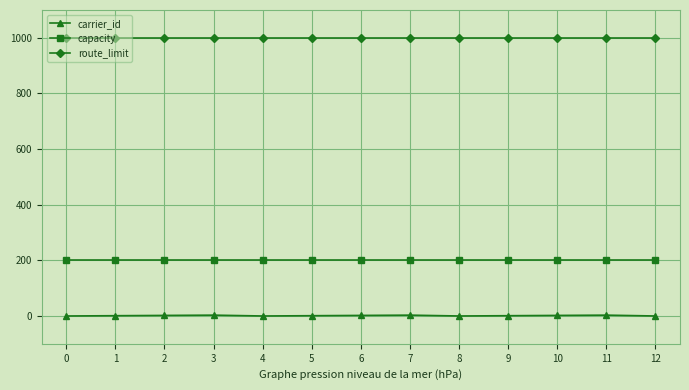

What is the maximum value shown in the chart?

1000